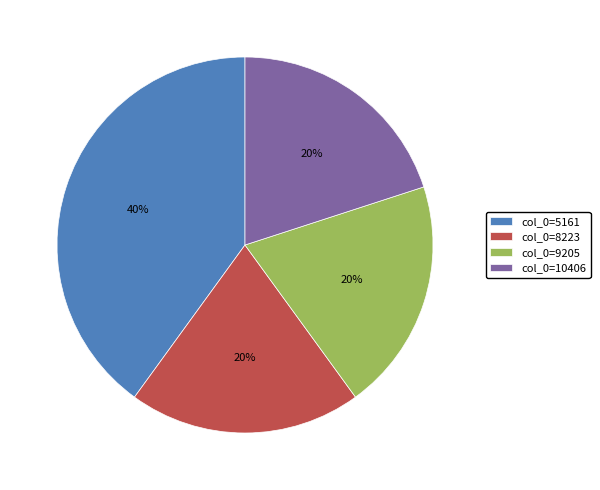

What is the largest slice in the pie chart?

col_0=5161